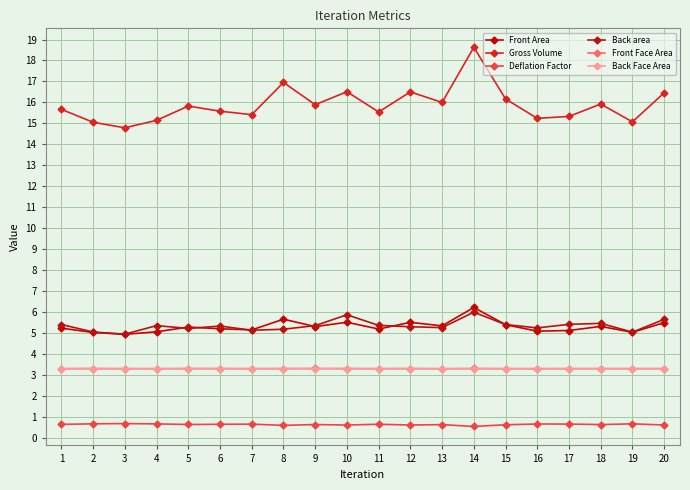

What is the approximate value of Gross Volume at 16?

15.2